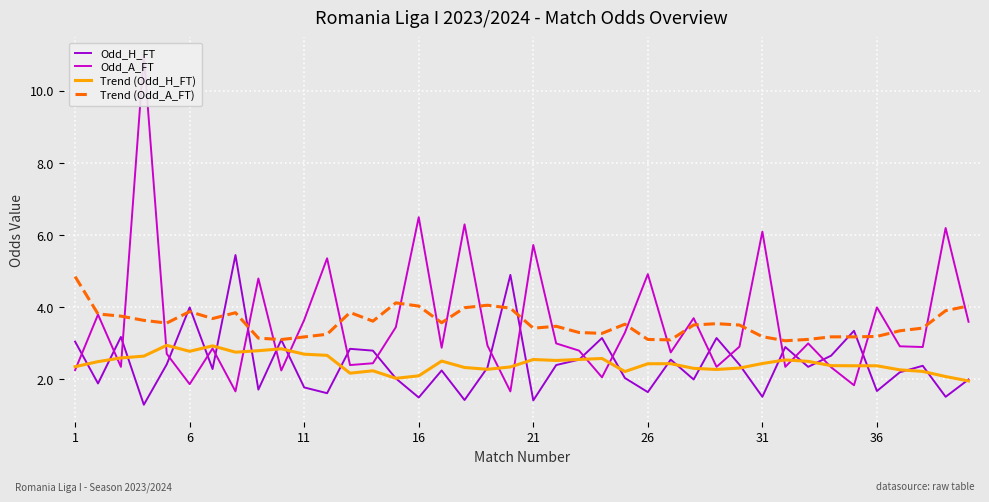

Is it true that Odd_H_FT equals 4.0 at 6?

True